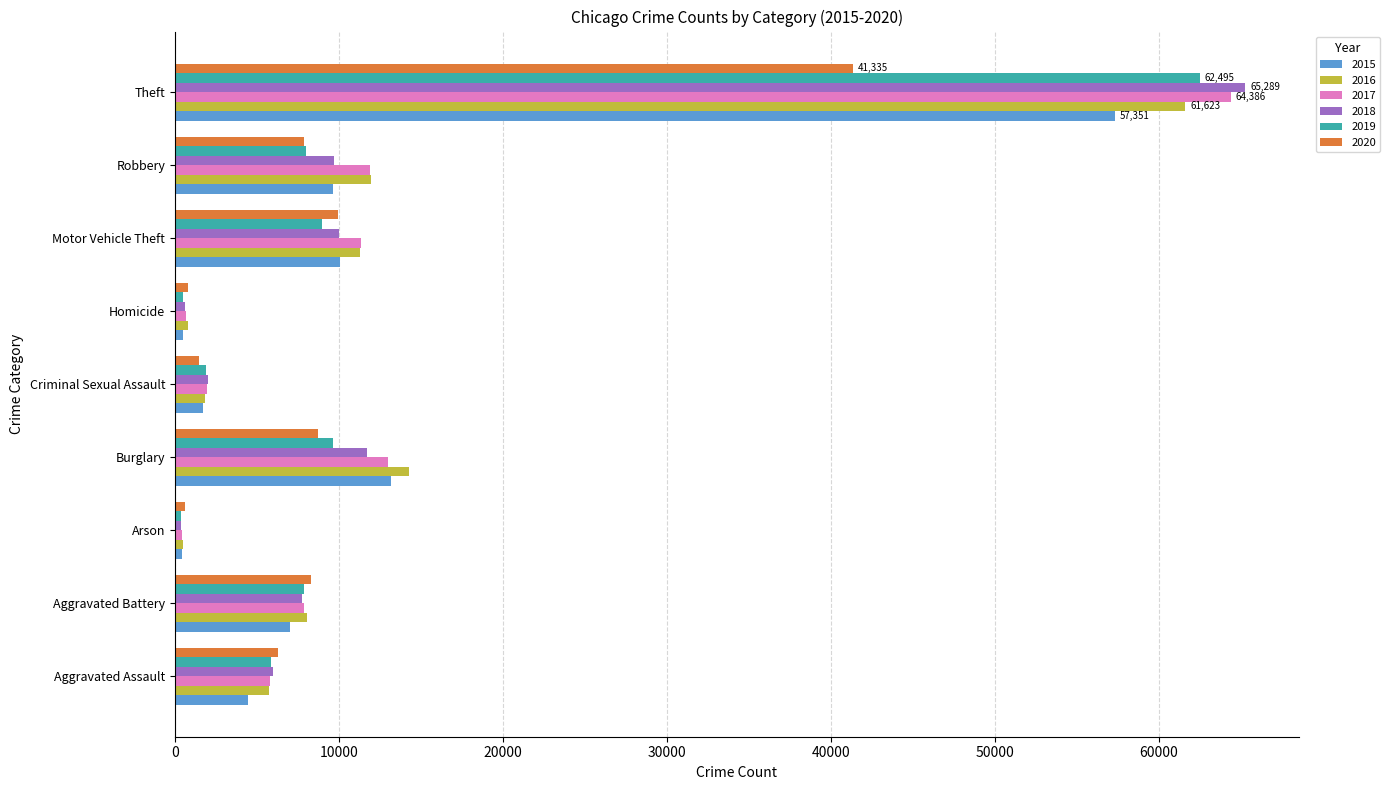

How many series are shown in this chart?

6